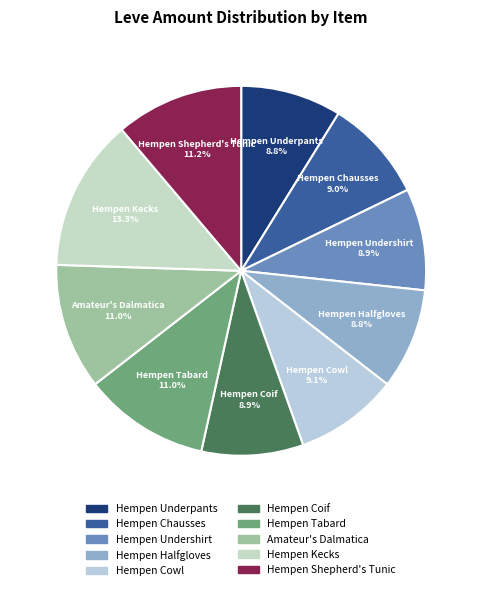

Combined, do Hempen Halfgloves and Amateur's Dalmatica account for over 50%?

No